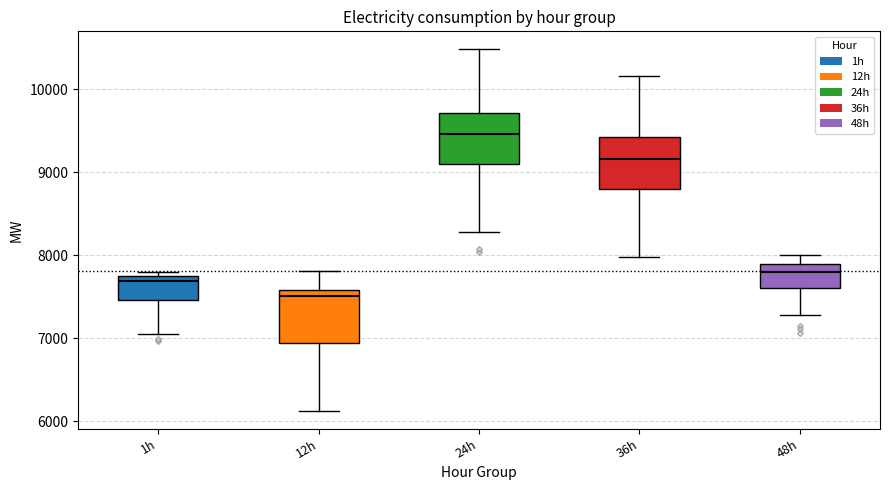

Which box has the highest median line?

24h